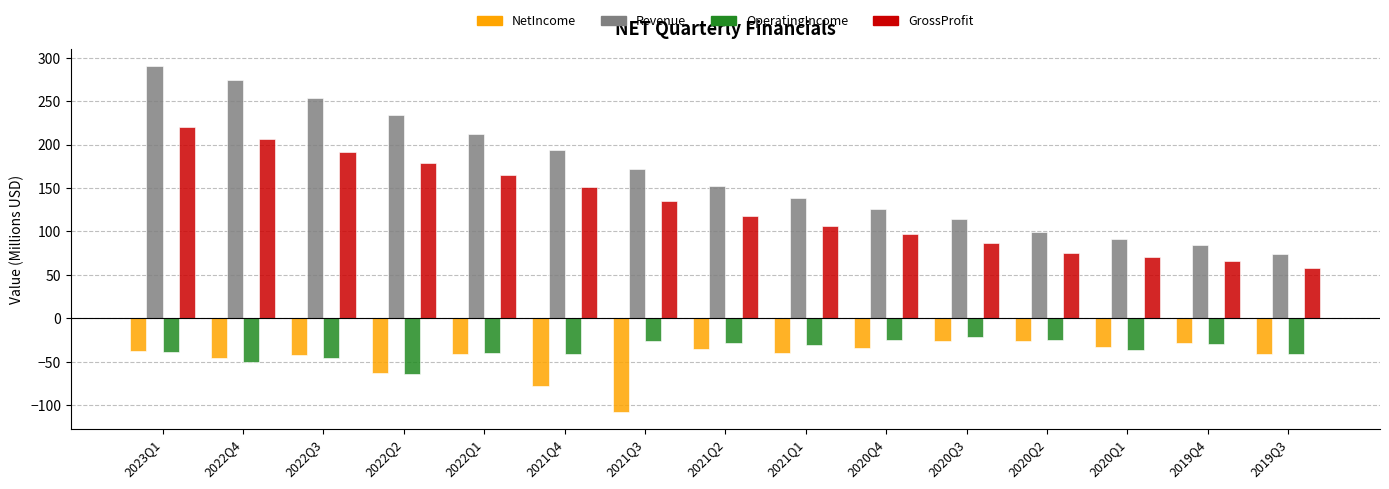

At which label does GrossProfit reach its minimum?

2019Q3